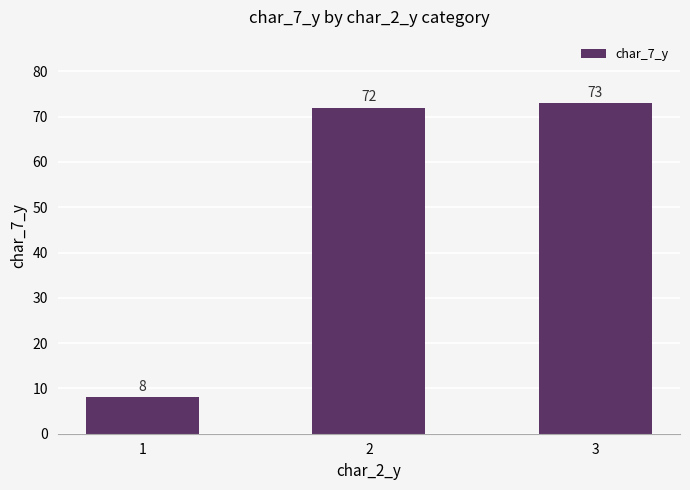

What is the change in value from 1 to 3?

+65